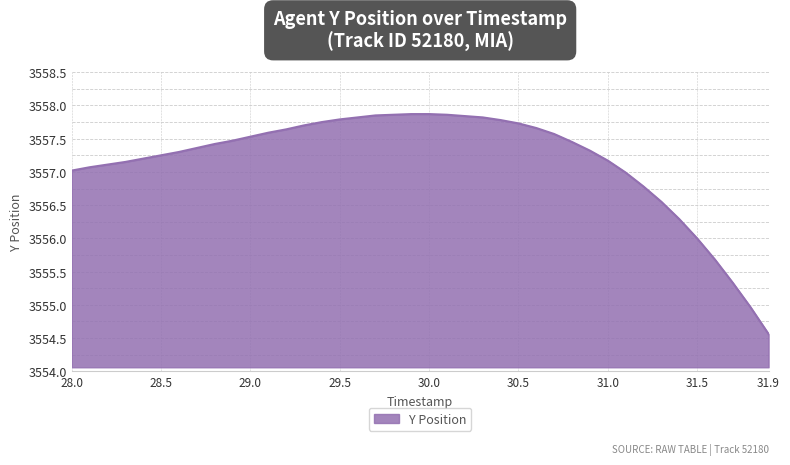

What is the smallest value displayed?

3554.6